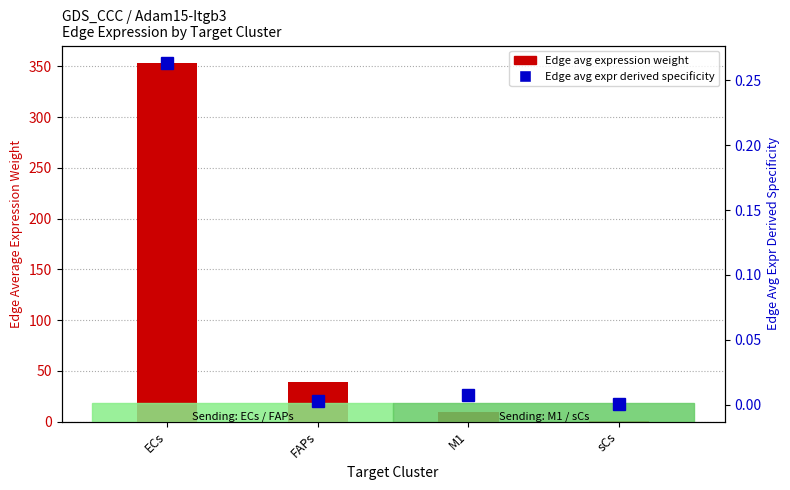

List the labels in order of Edge average expression weight value, smallest first.

sCs, M1, FAPs, ECs